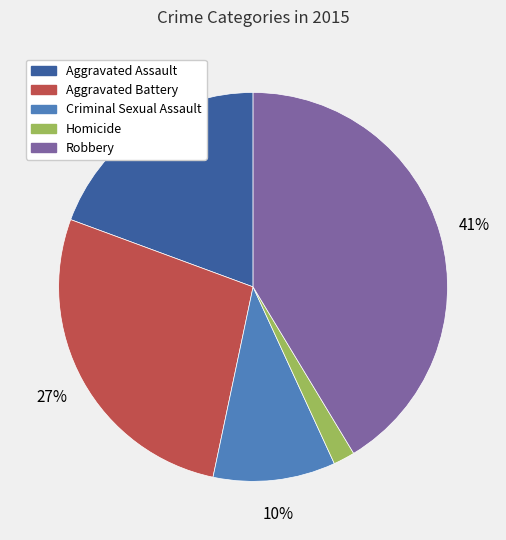

To the nearest percent, what portion does Aggravated Assault represent?

19%